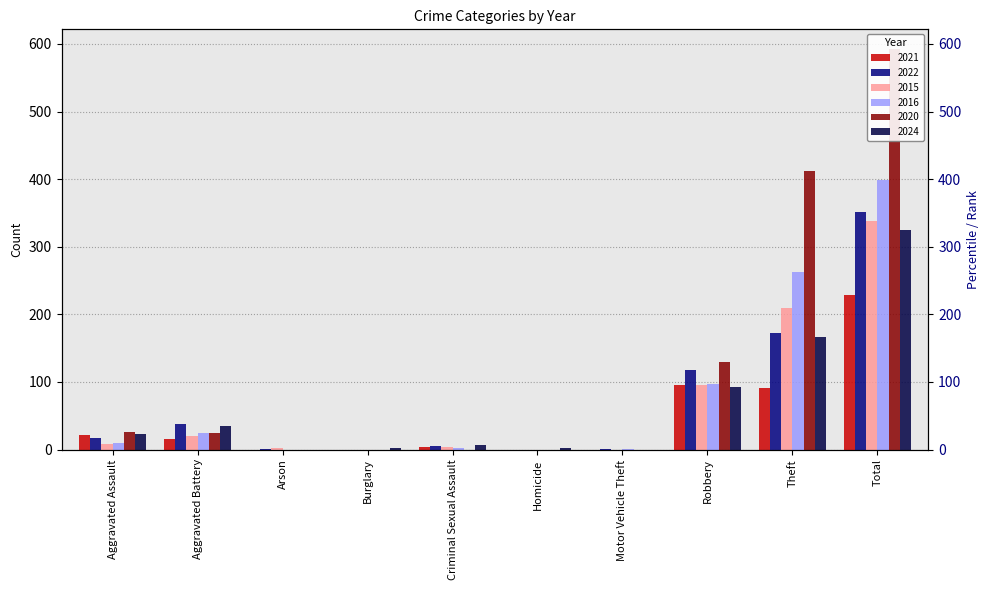

Reading left to right, extract all data points from this chart.

2021: Aggravated Assault=22	Aggravated Battery=15	Arson=0	Burglary=0	Criminal Sexual Assault=4	Homicide=0	Motor Vehicle Theft=0	Robbery=95	Theft=91	Total=228
2022: Aggravated Assault=17	Aggravated Battery=38	Arson=1	Burglary=0	Criminal Sexual Assault=5	Homicide=0	Motor Vehicle Theft=1	Robbery=118	Theft=172	Total=352
2015: Aggravated Assault=8	Aggravated Battery=20	Arson=2	Burglary=0	Criminal Sexual Assault=3	Homicide=0	Motor Vehicle Theft=0	Robbery=96	Theft=209	Total=338
2016: Aggravated Assault=10	Aggravated Battery=25	Arson=0	Burglary=0	Criminal Sexual Assault=2	Homicide=0	Motor Vehicle Theft=1	Robbery=97	Theft=263	Total=398
2020: Aggravated Assault=26	Aggravated Battery=24	Arson=0	Burglary=0	Criminal Sexual Assault=0	Homicide=0	Motor Vehicle Theft=0	Robbery=130	Theft=412	Total=592
2024: Aggravated Assault=23	Aggravated Battery=35	Arson=0	Burglary=2	Criminal Sexual Assault=7	Homicide=2	Motor Vehicle Theft=0	Robbery=92	Theft=166	Total=325